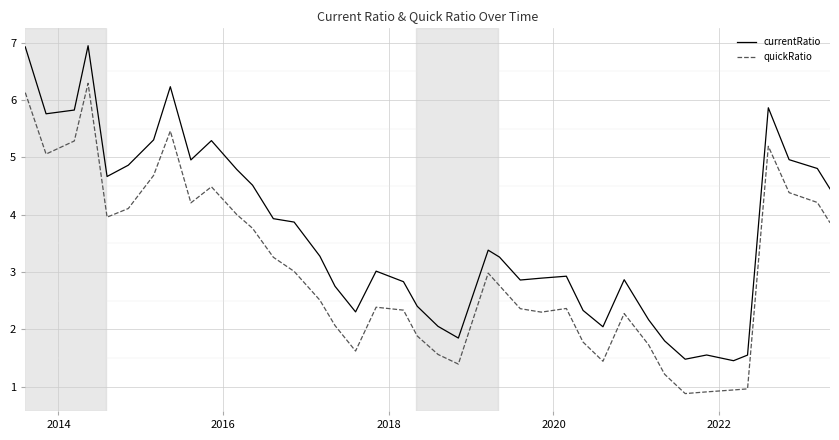

List the series in order of their overall mean, lowest first.

quickRatio, currentRatio